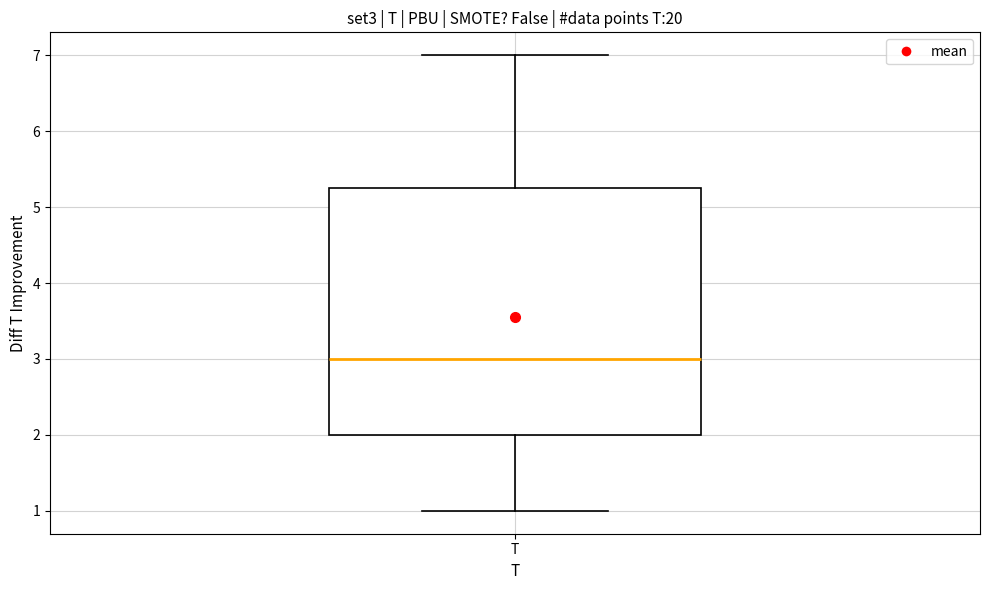

Where is the lower edge of the box for T on the y-axis? The values are not printed on the chart, so give them approximately, as read against the axis.

2.0